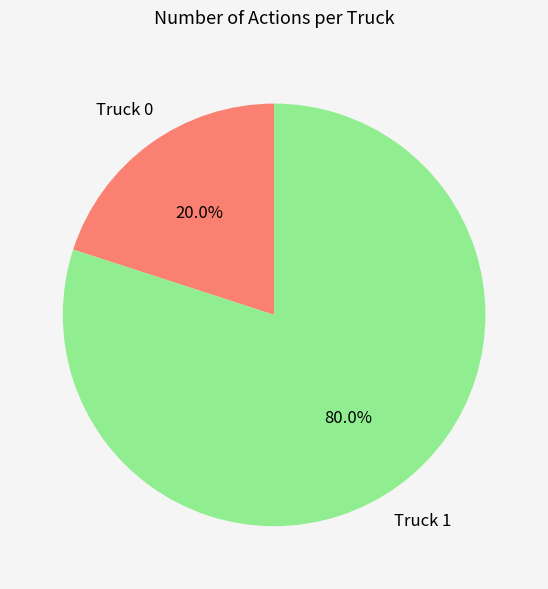

To the nearest percent, what is the average slice percentage?

50%